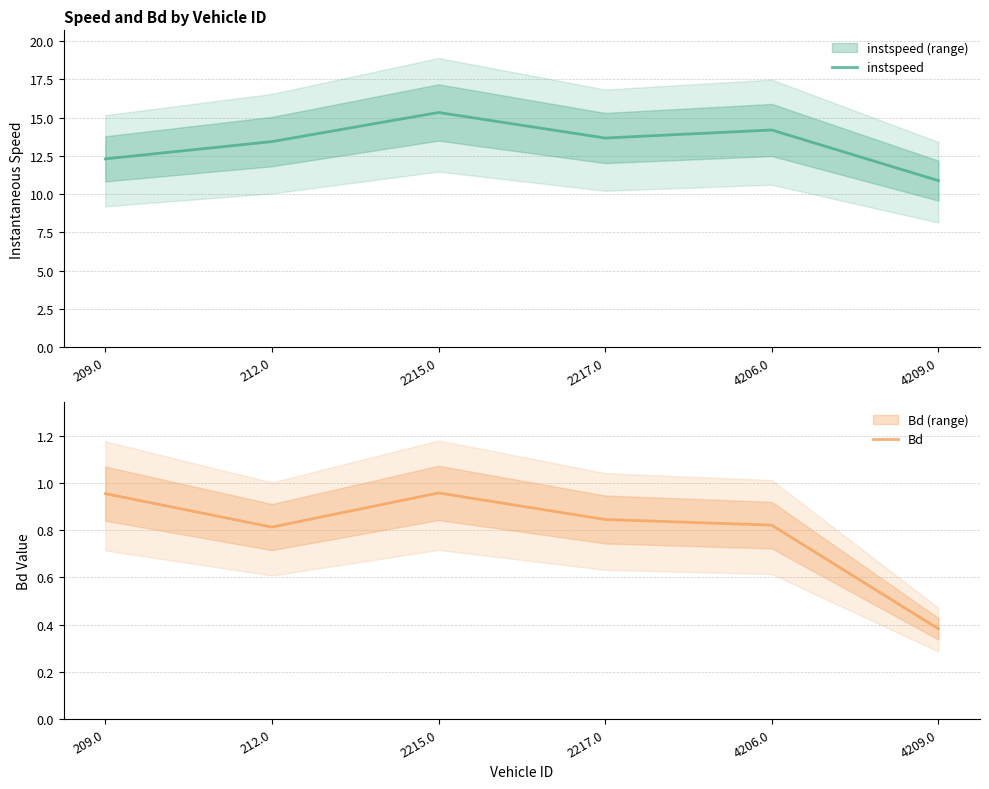

At which category does the chart reach its peak across all series?

2215.0